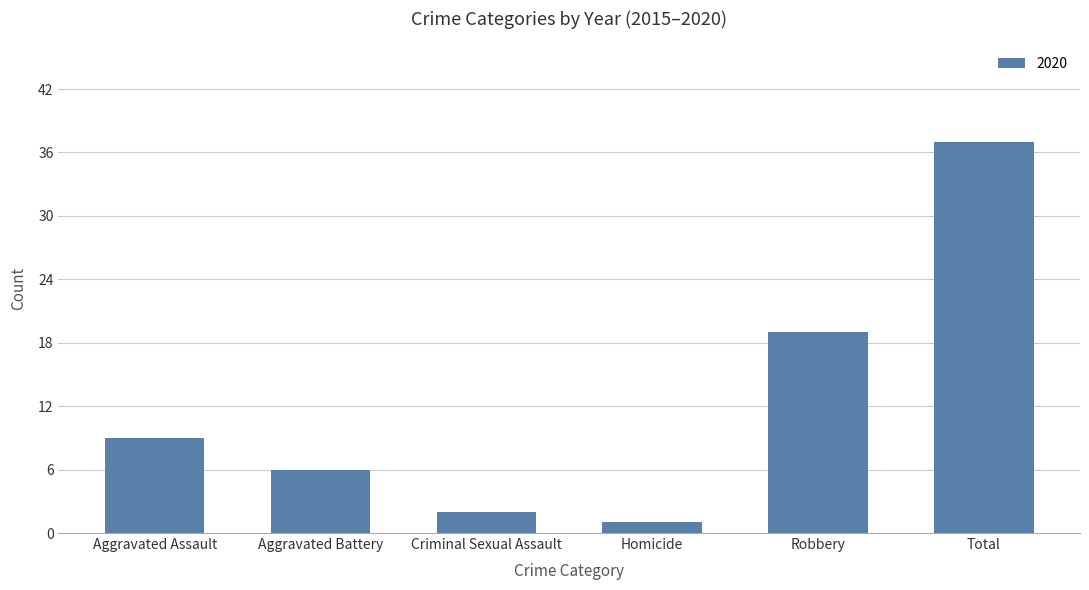

How many categories are shown in the chart?

6